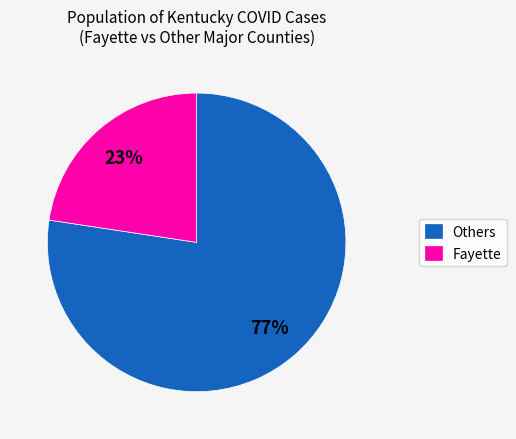

To the nearest percent, what portion does Fayette represent?

23%